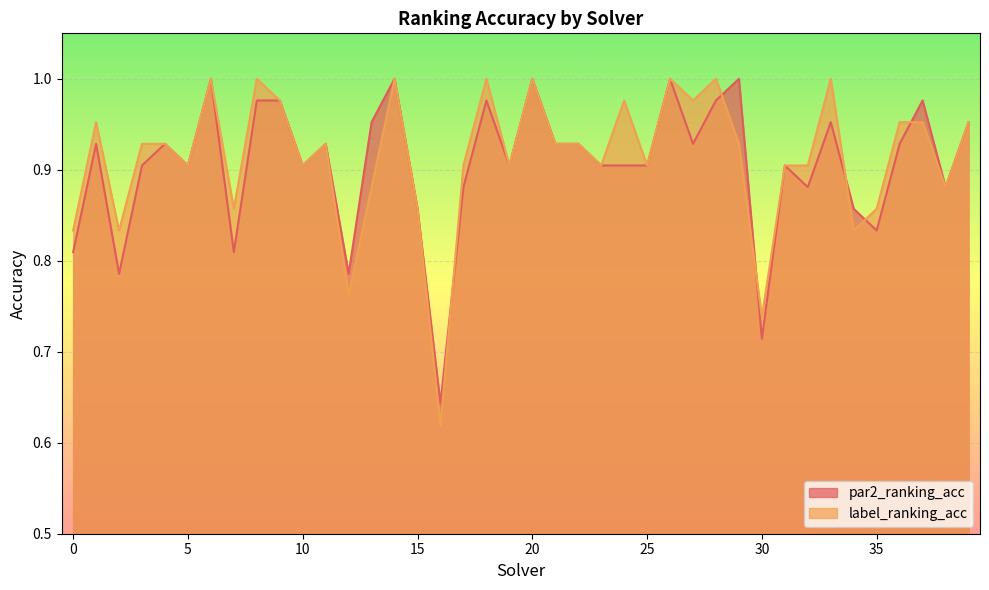

Read the par2_ranking_acc value at 21.

0.9